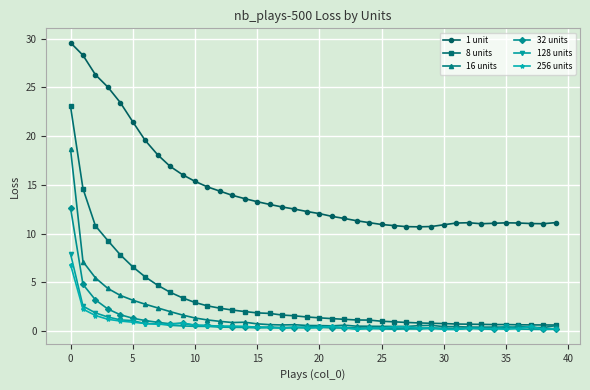

What is the greatest value displayed?

29.6